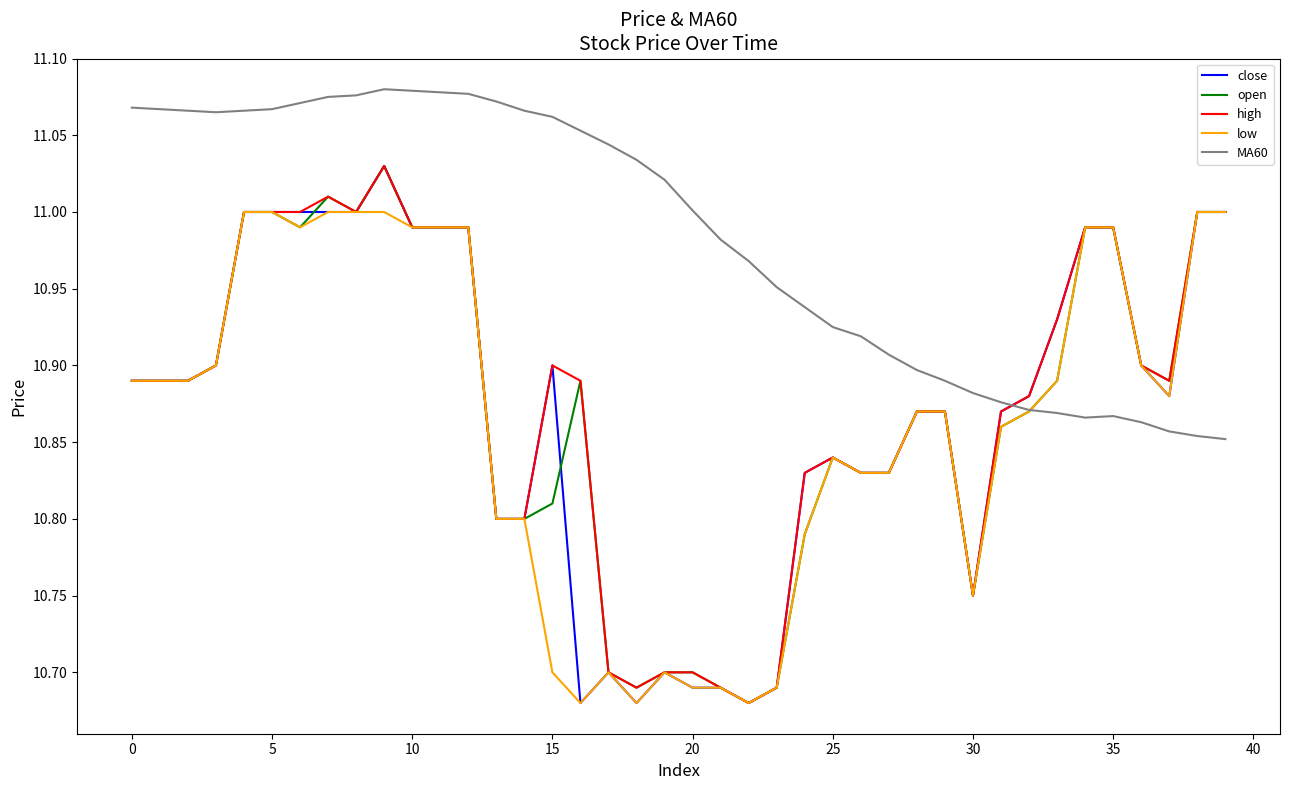

What are all the series names shown in the legend?

close, open, high, low, MA60